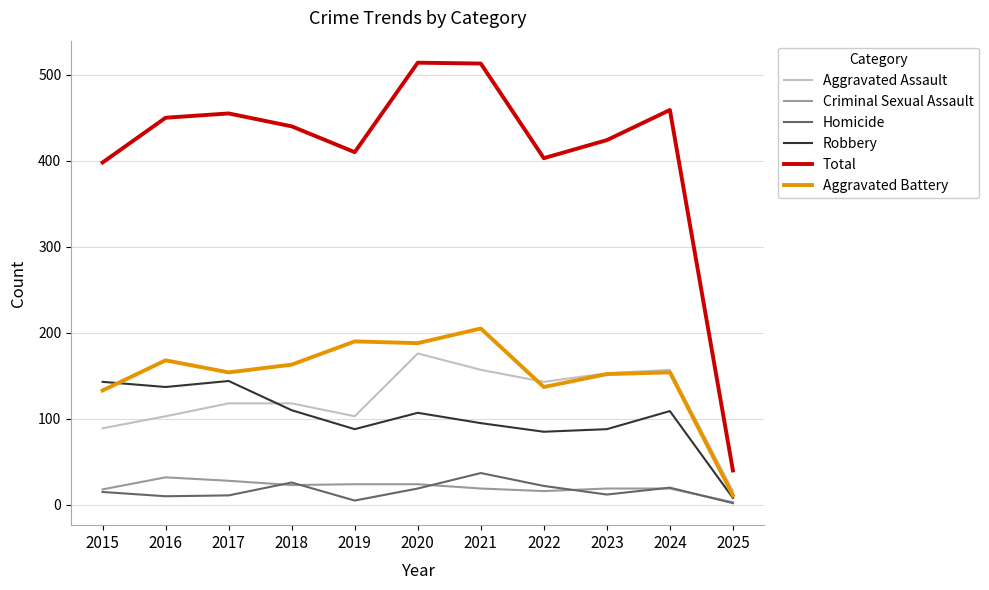

Does the chart have visible grid lines?

Yes